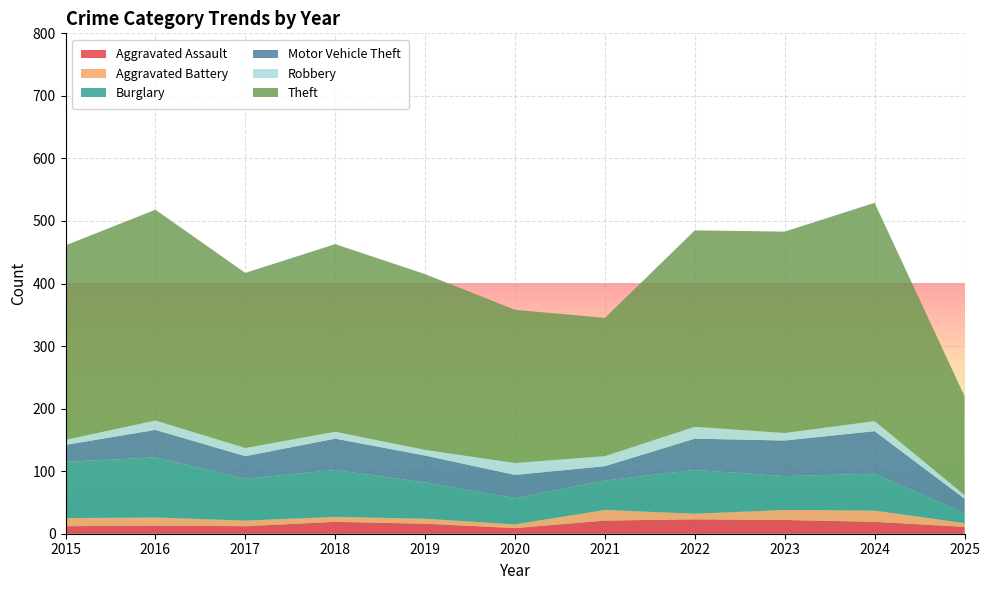

Reading left to right, extract all data points from this chart.

Aggravated Assault: 12	13	12	19	16	9	21	23	22	19	11
Aggravated Battery: 13	13	9	8	8	6	17	9	16	18	6
Burglary: 90	96	67	75	58	42	47	70	54	59	16
Motor Vehicle Theft: 27	44	36	50	43	37	23	50	57	68	23
Robbery: 8	15	13	11	9	19	16	19	12	16	6
Theft: 311	337	280	300	281	245	221	314	322	349	158